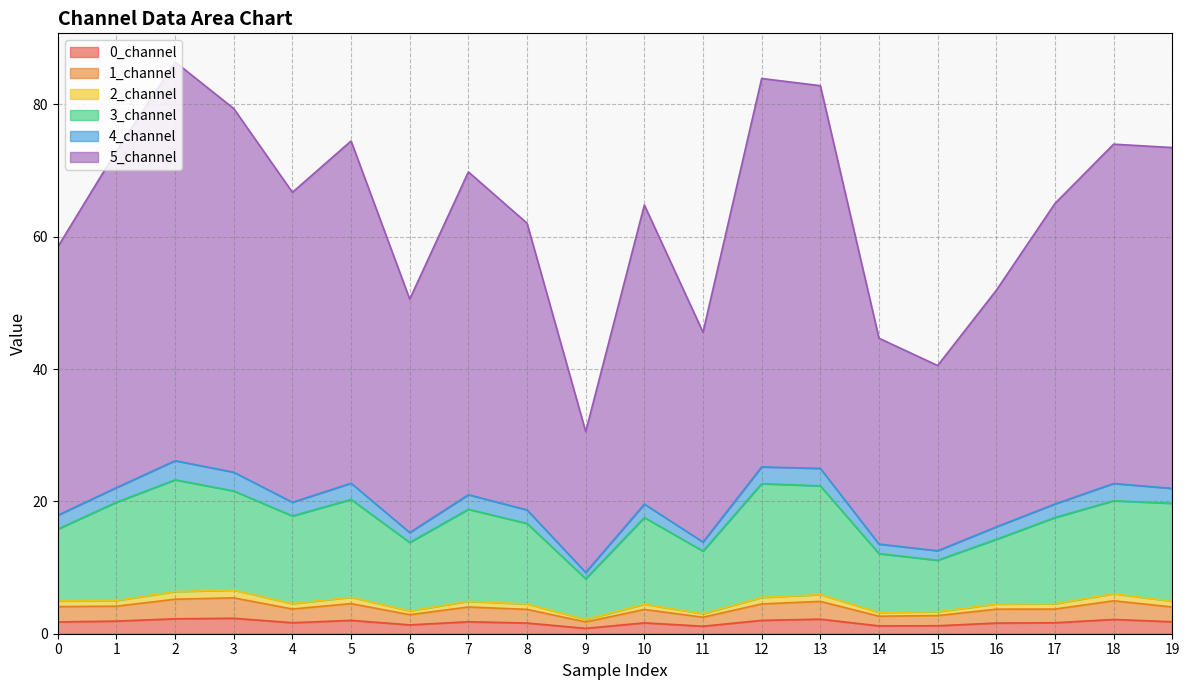

At how many categories does at least one series exceed 13?

20